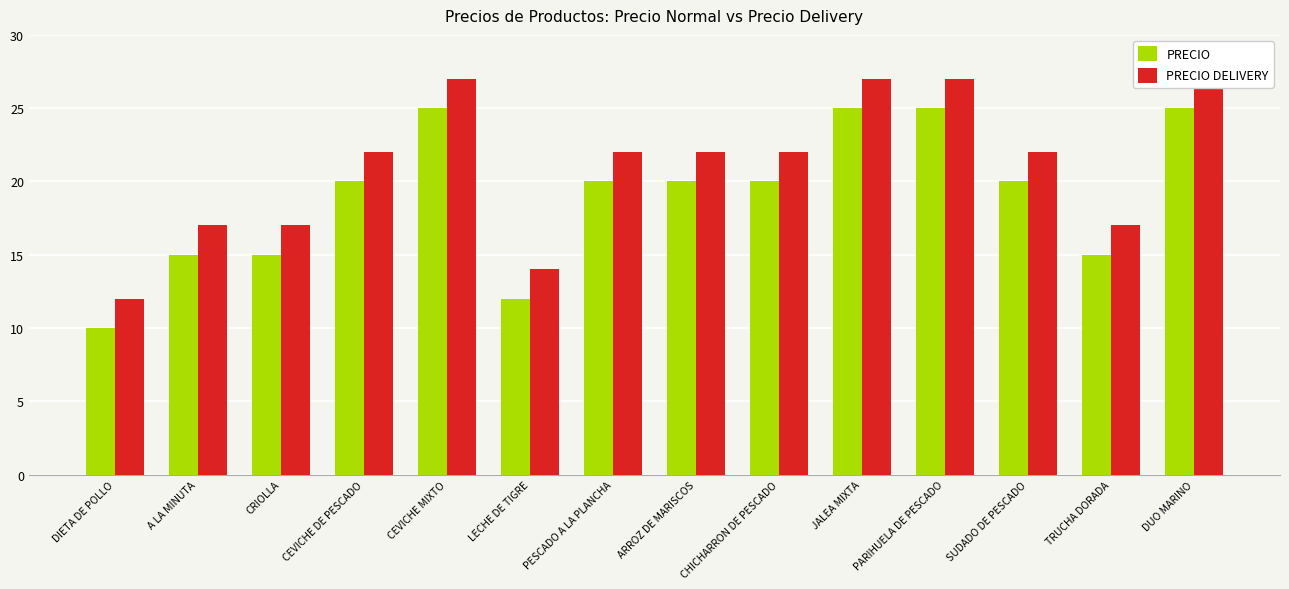

Is it true that PRECIO DELIVERY equals 14 at LECHE DE TIGRE?

True